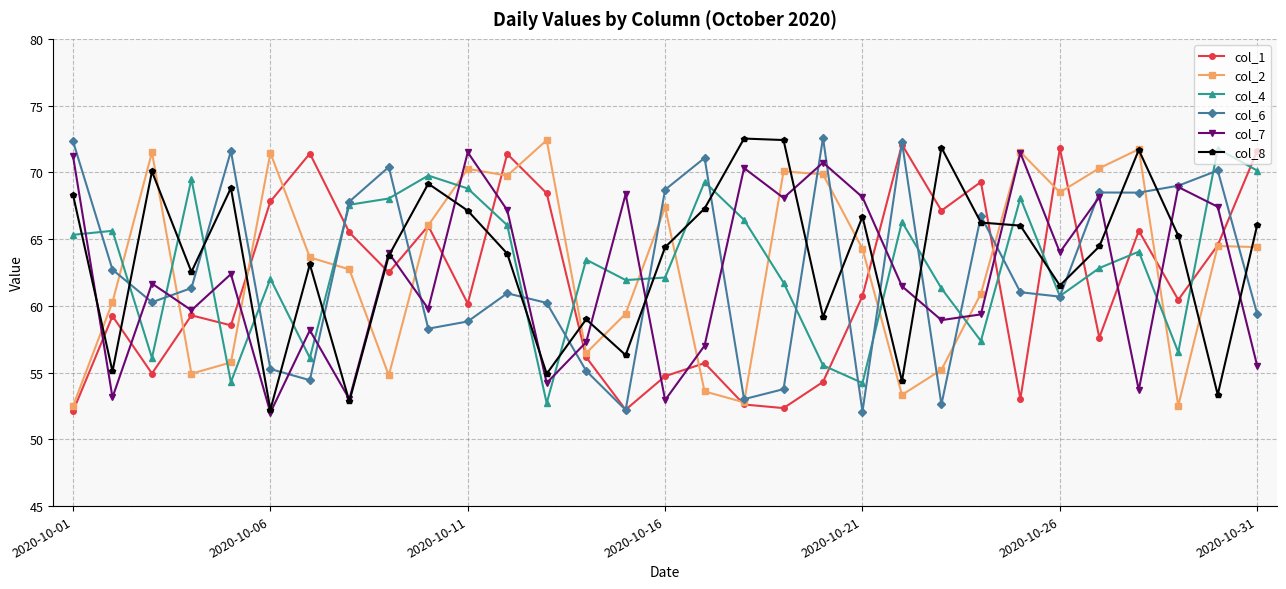

What is the value of the col_8 point at the 30th from the left?

53.3